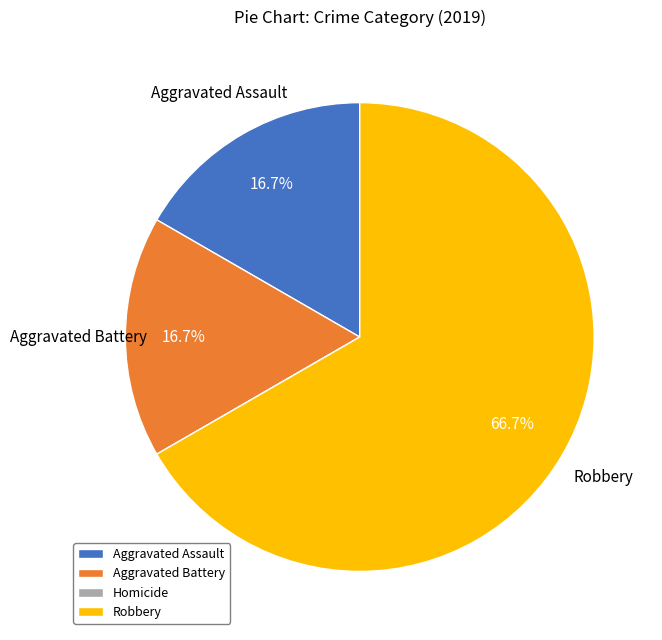

True or false: Aggravated Assault accounts for 2% of the total.

False